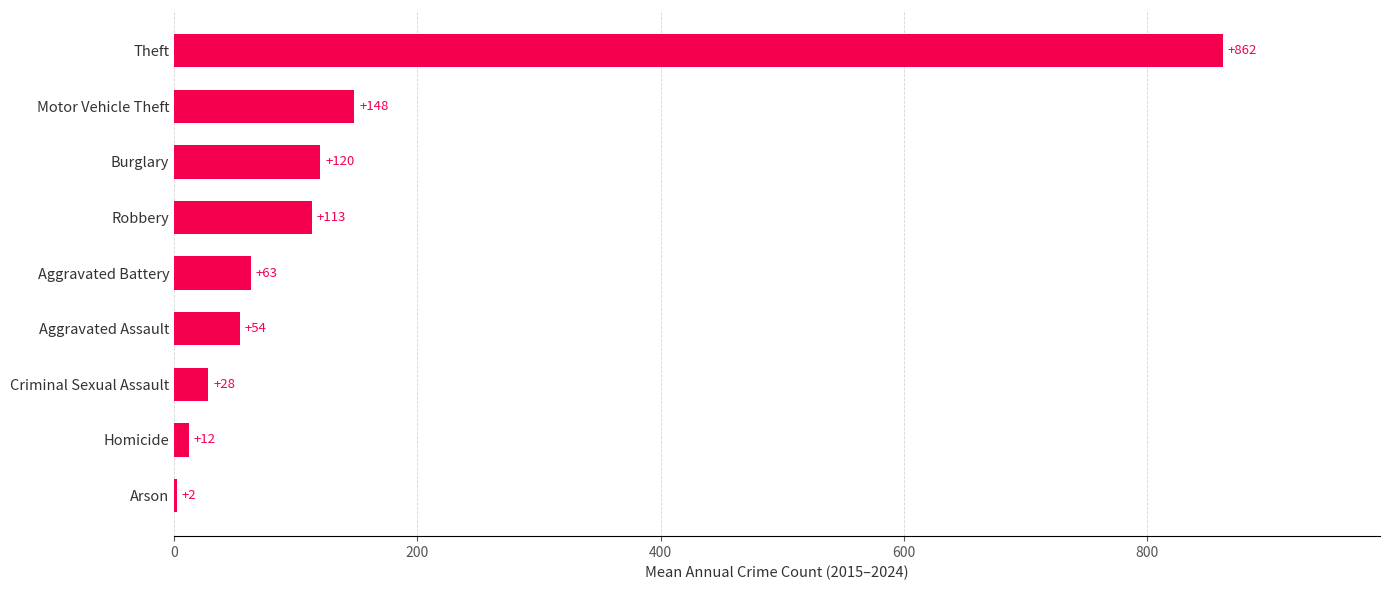

What is the ratio of the value at Motor Vehicle Theft to the value at Criminal Sexual Assault?

5.3